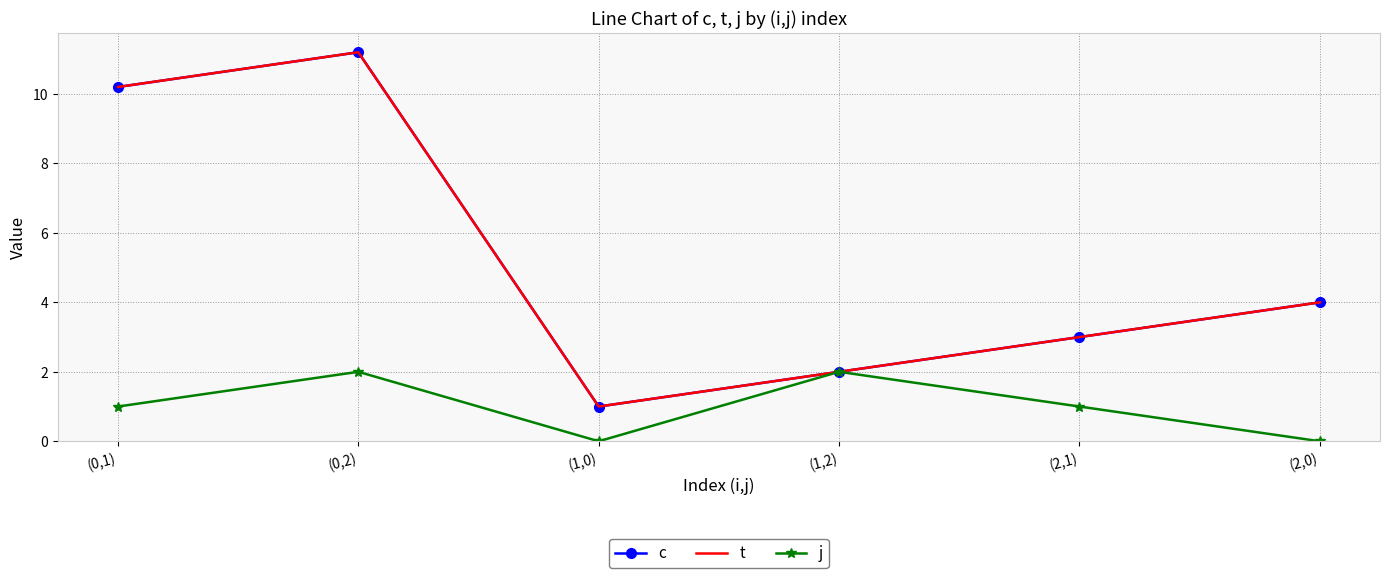

At which category does t reach its first local valley?

(1,0)